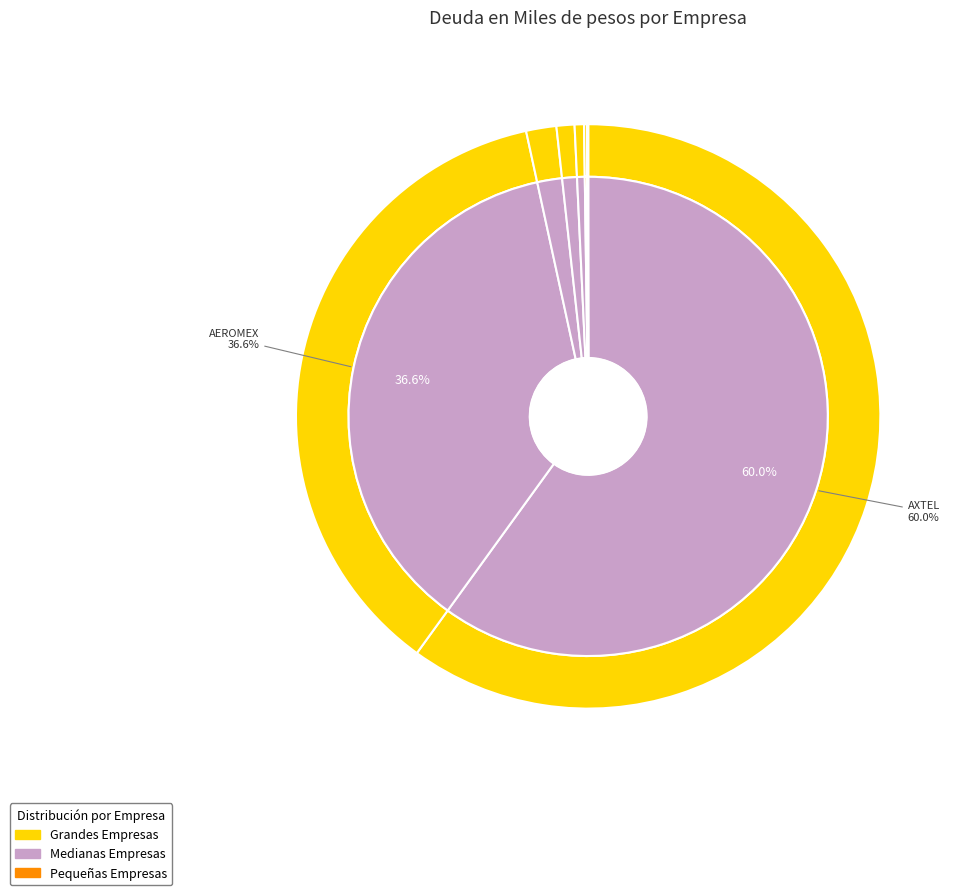

What is the change in value from AXTEL to Grupo Carso?

-10966122313